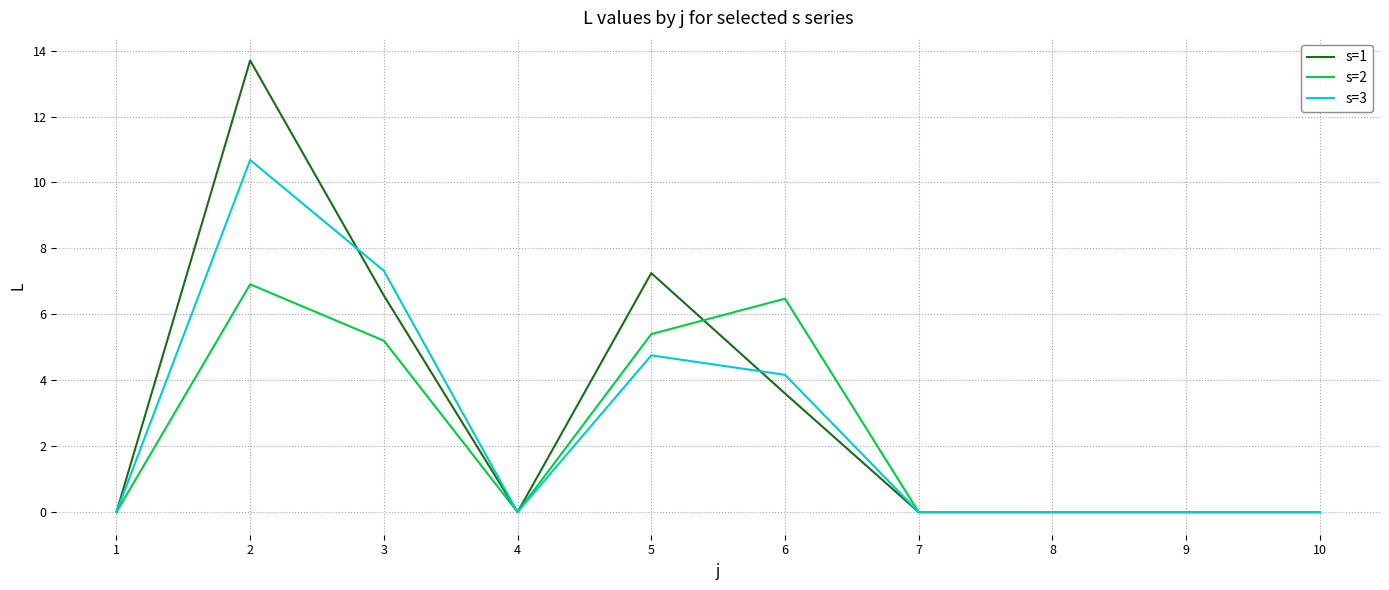

What is the spread (max minus min) of values at 5?

2.5